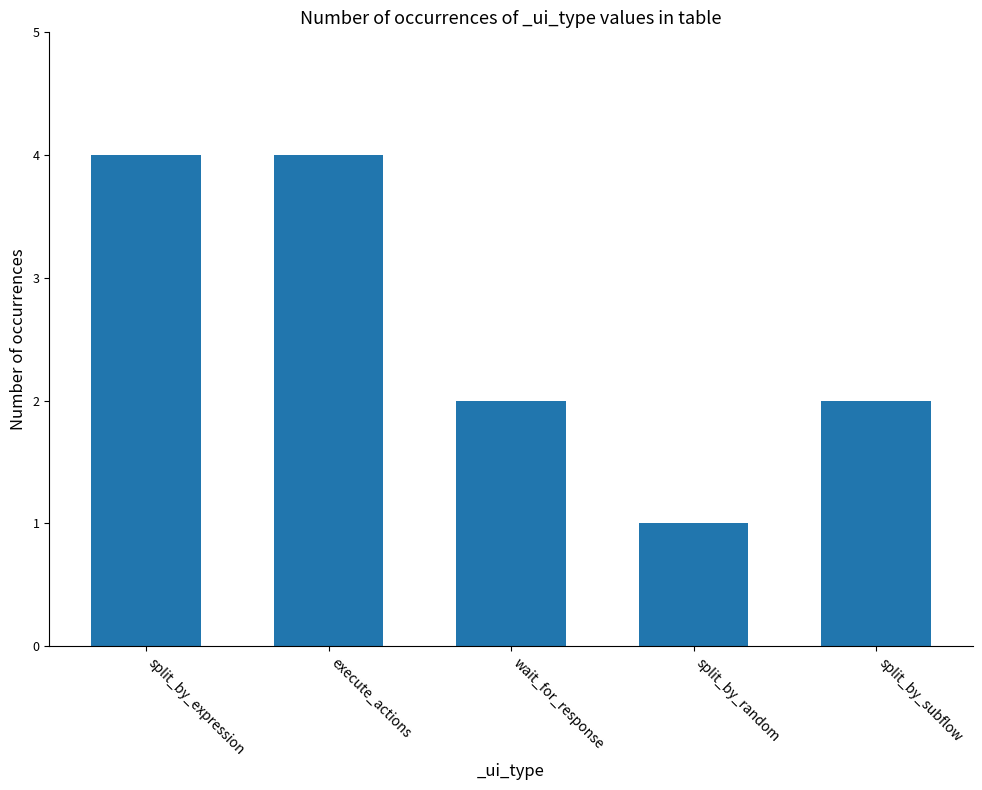

Which category has the lowest value across all series?

split_by_random